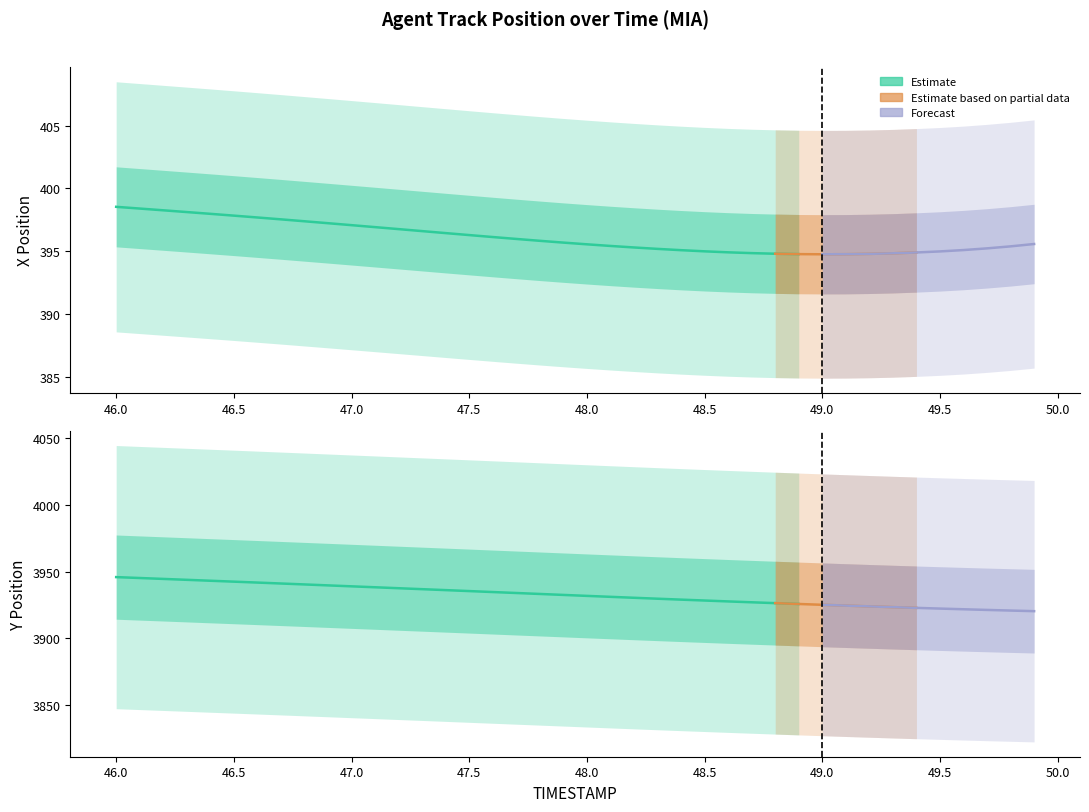

What is the value of the Y point at the 19th from the left?

3933.4